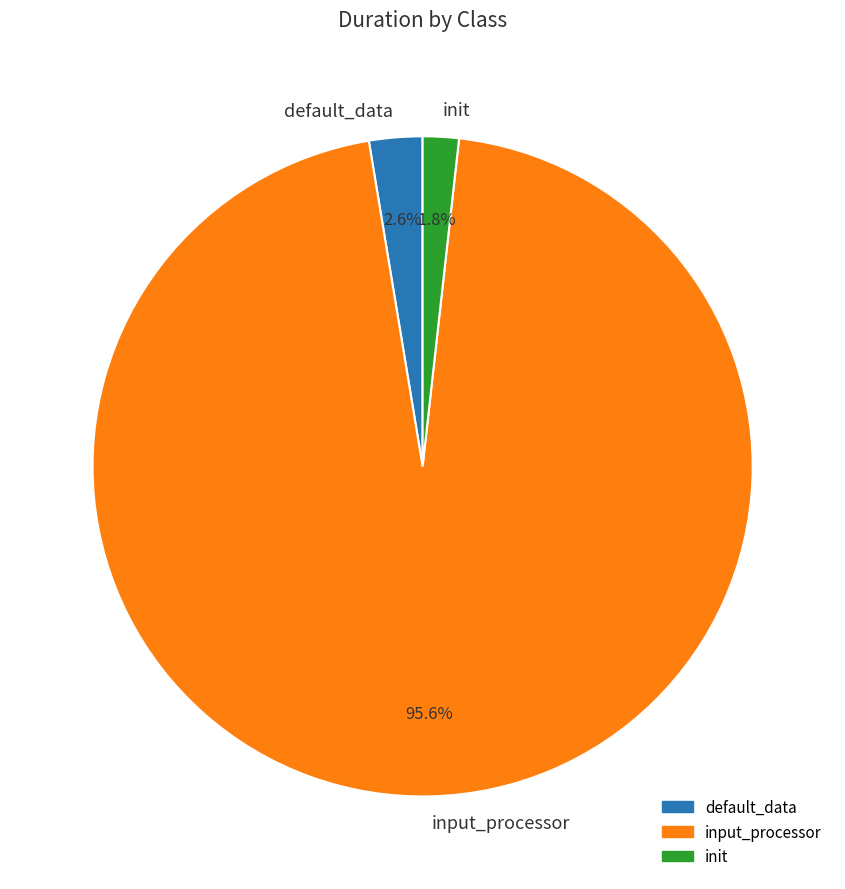

How much of the chart is everything except init?

98.2%